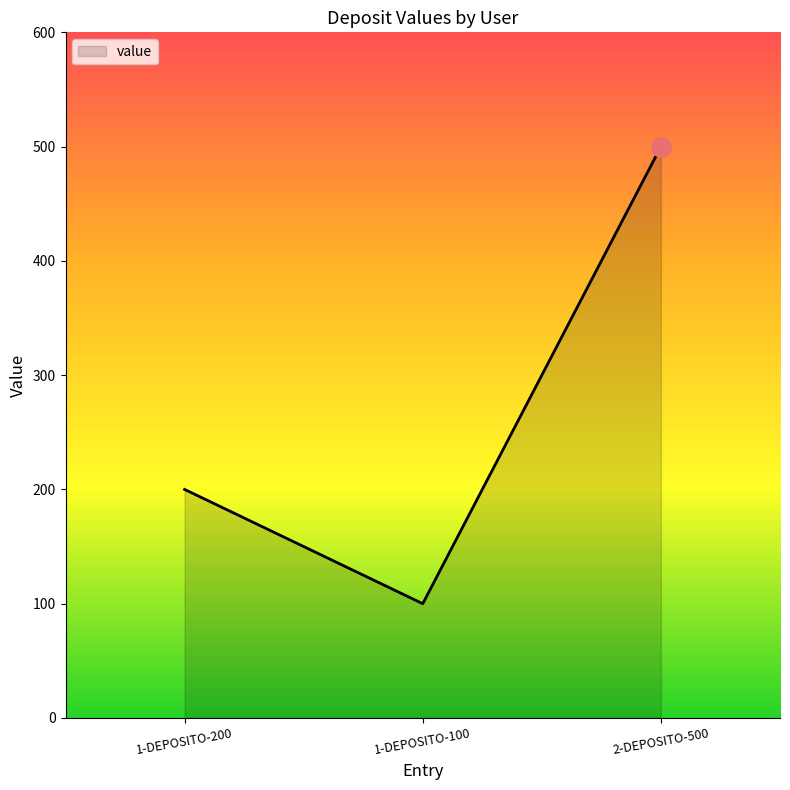

How many lines are shown in the chart?

1